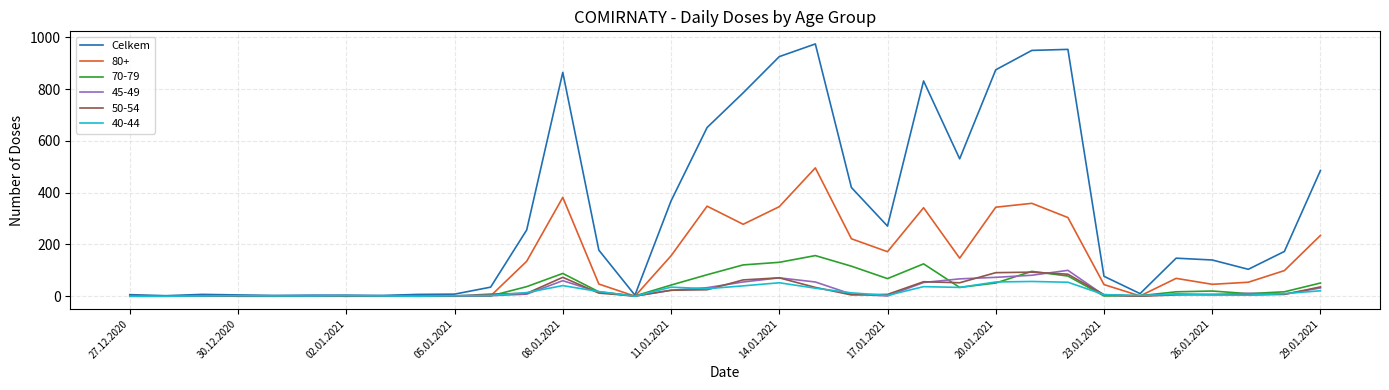

Which series has the largest range (max minus min)?

Celkem